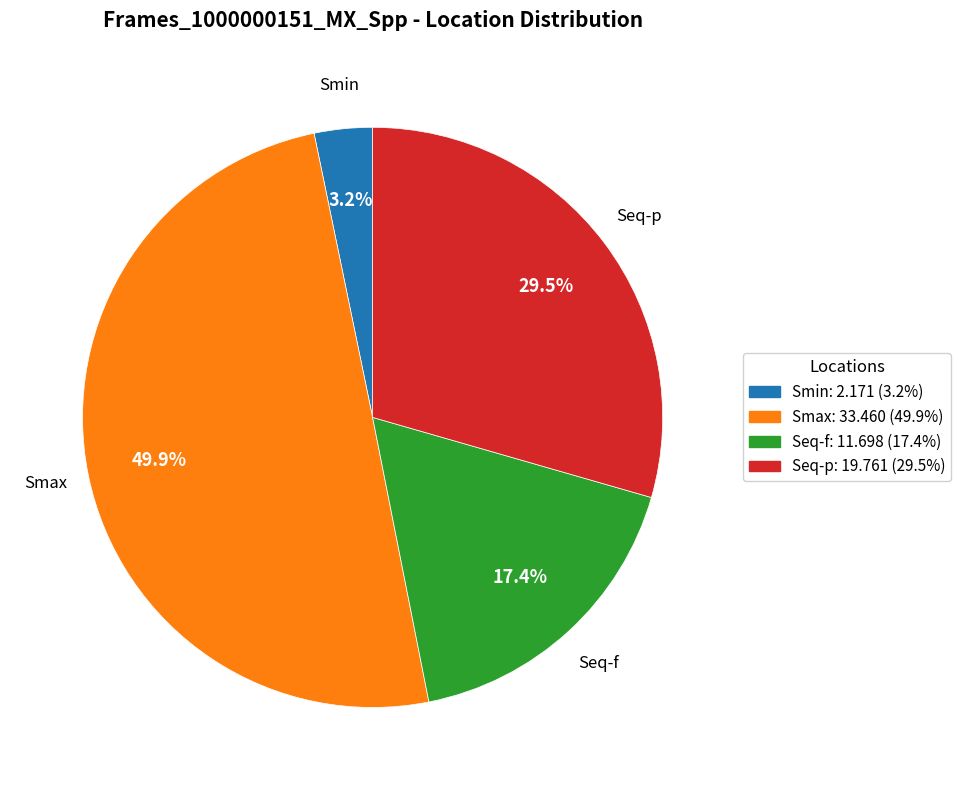

Count the number of slices in the pie.

4